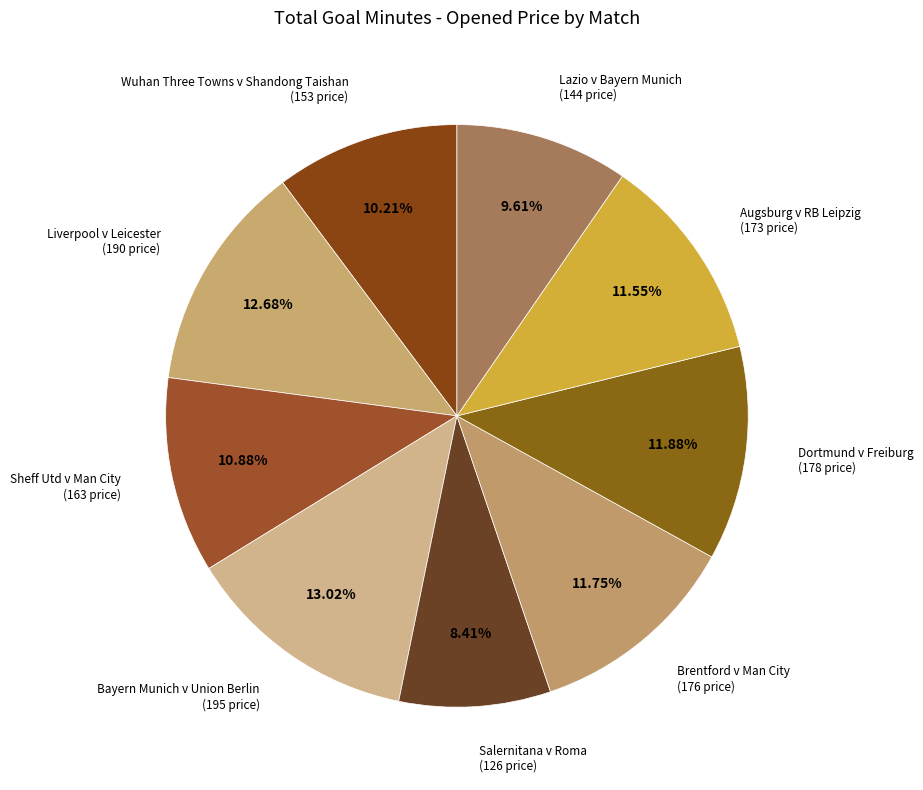

Combined, what portion of the pie is Dortmund v Freiburg and Wuhan Three Towns v Shandong Taishan?

22.1%